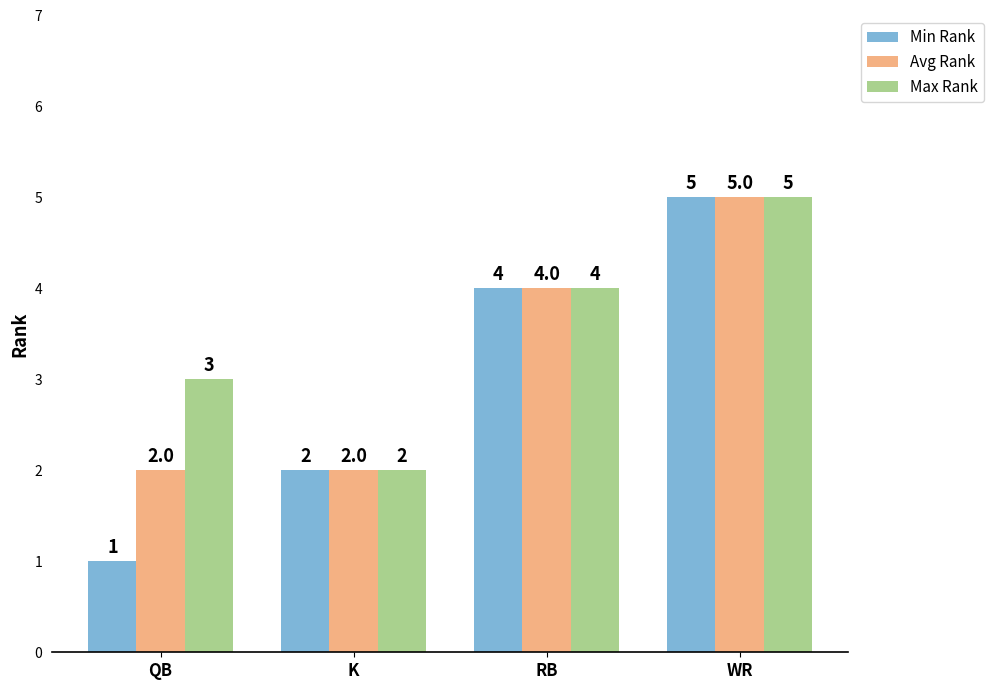

What are all the series names shown in the legend?

Min Rank, Avg Rank, Max Rank